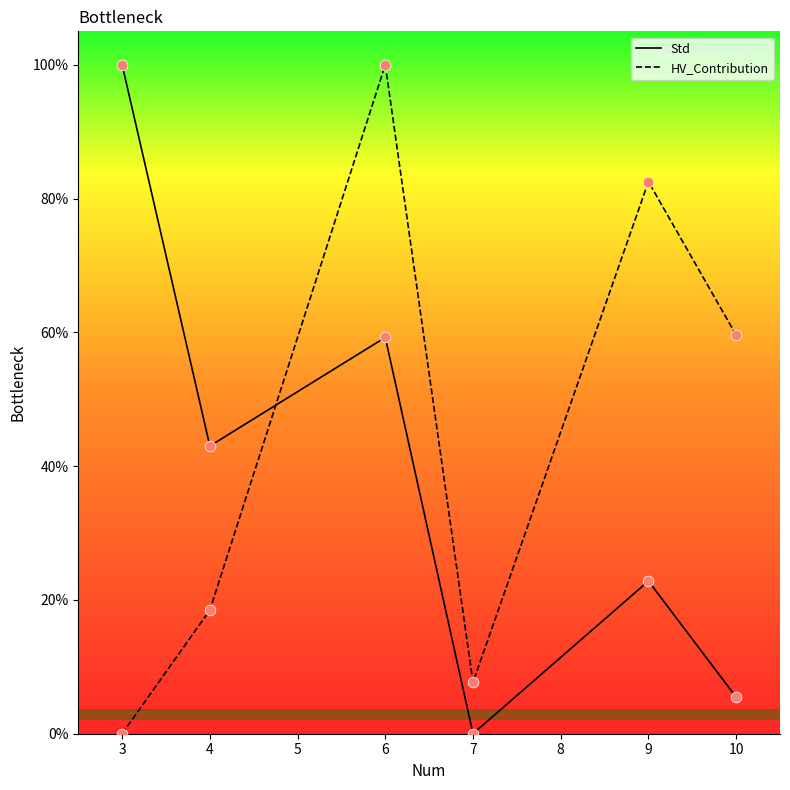

What are all the series names shown in the legend?

Std, HV_Contribution